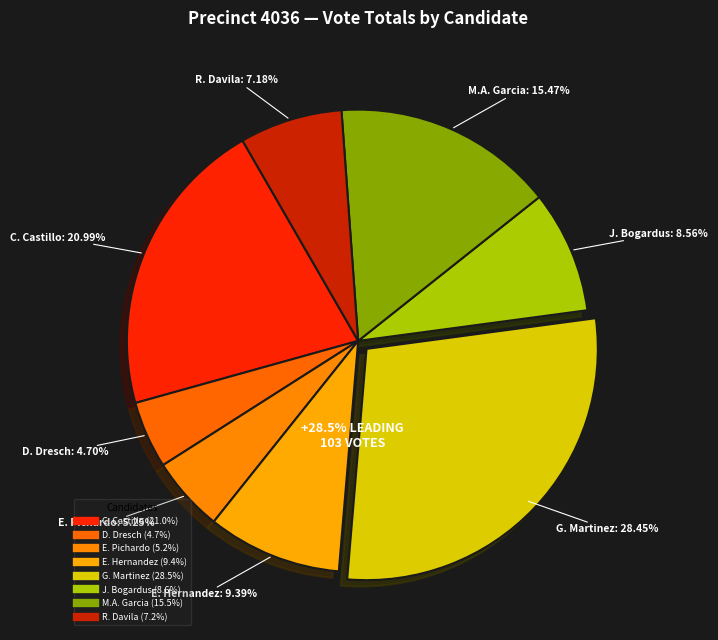

How many slices are in this pie chart?

8